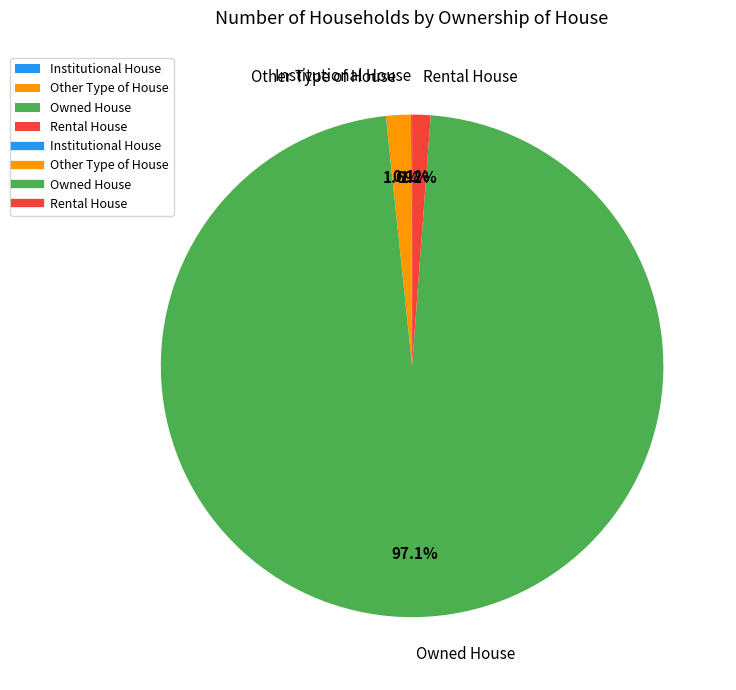

Which has a higher value, Other Type of House or Owned House?

Owned House